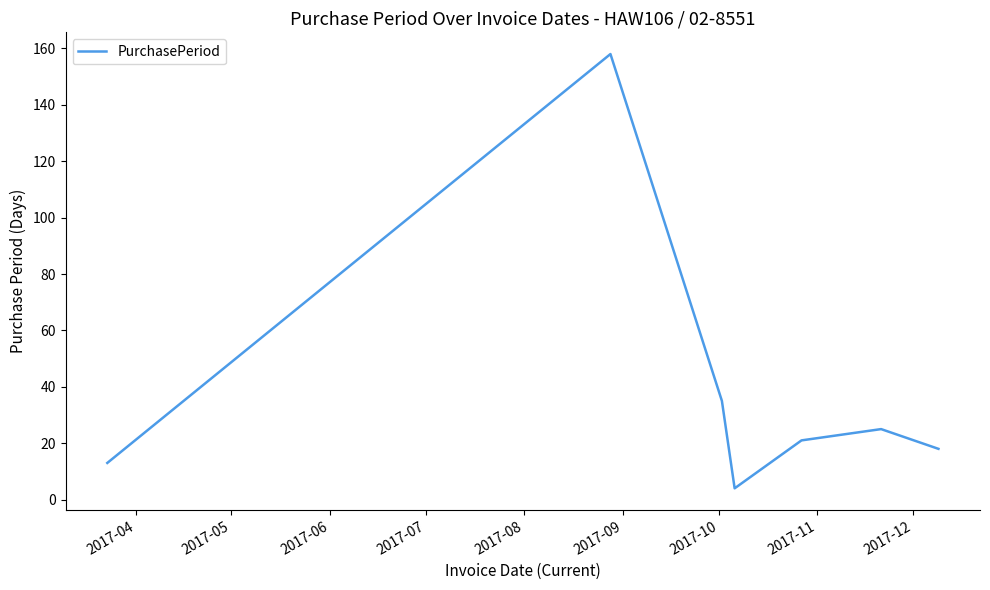

What is the maximum value shown in the chart?

158